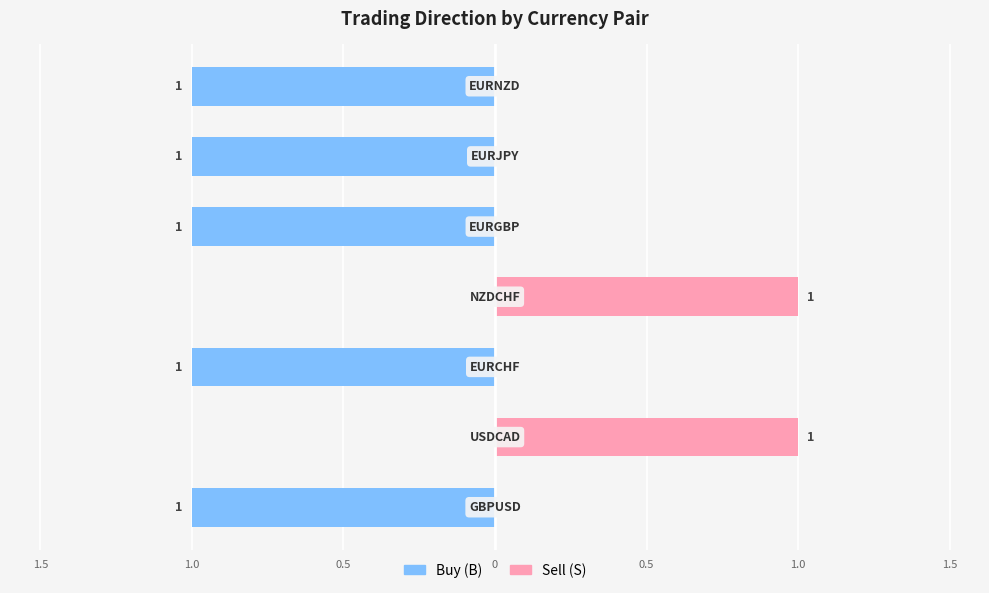

What is the sum of the Sell (S) values at 0.5 and 1.0?

1